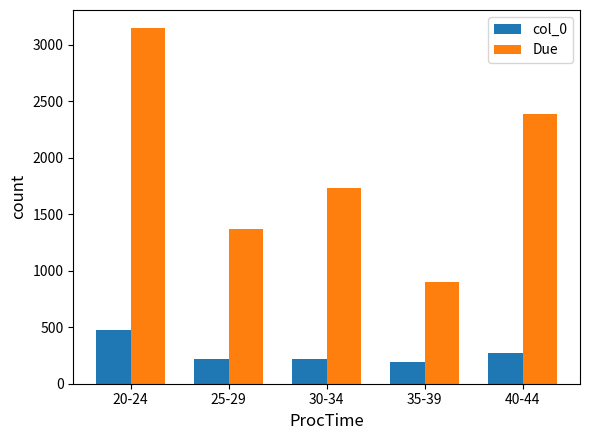

Does the chart contain any negative values?

No